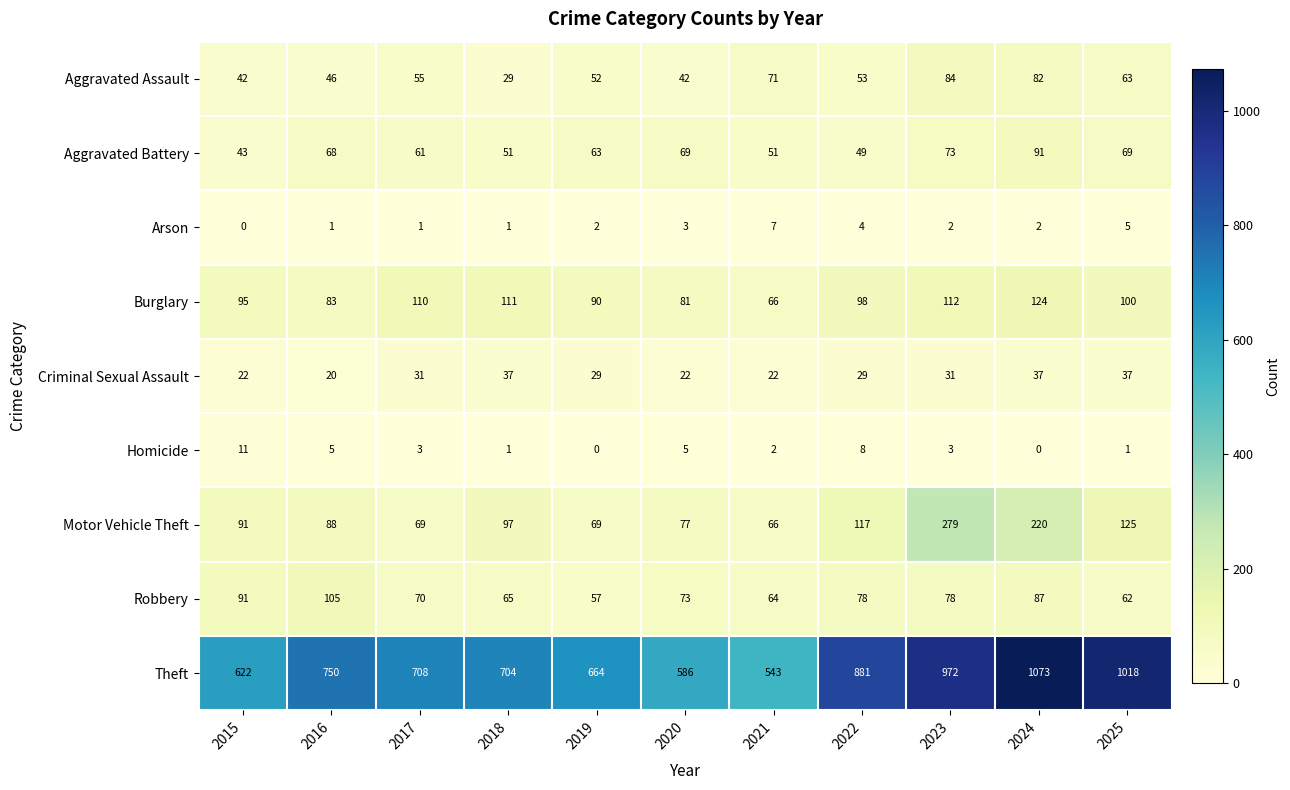

Count the number of categories in the chart.

11